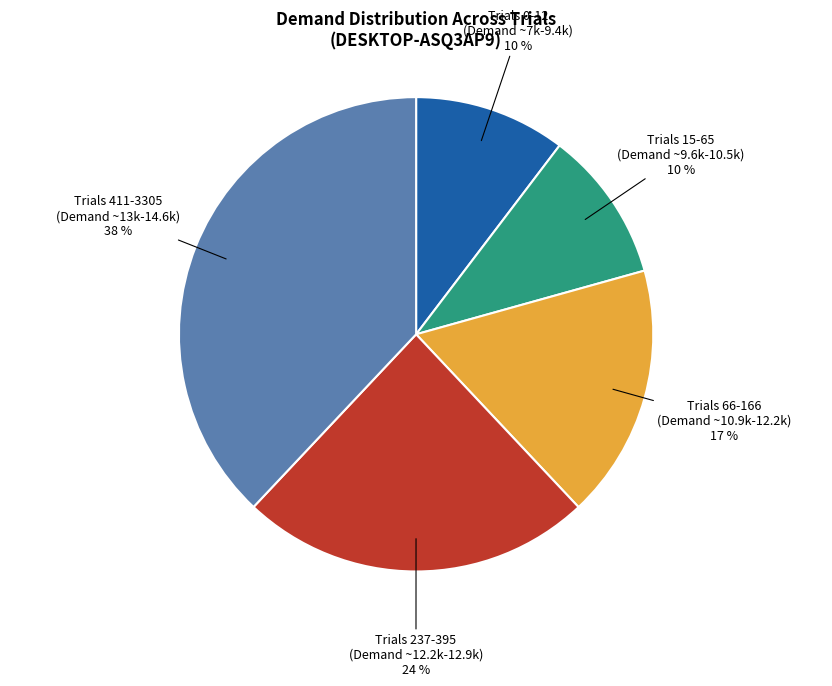

Is there any slice that represents more than half of the pie?

No